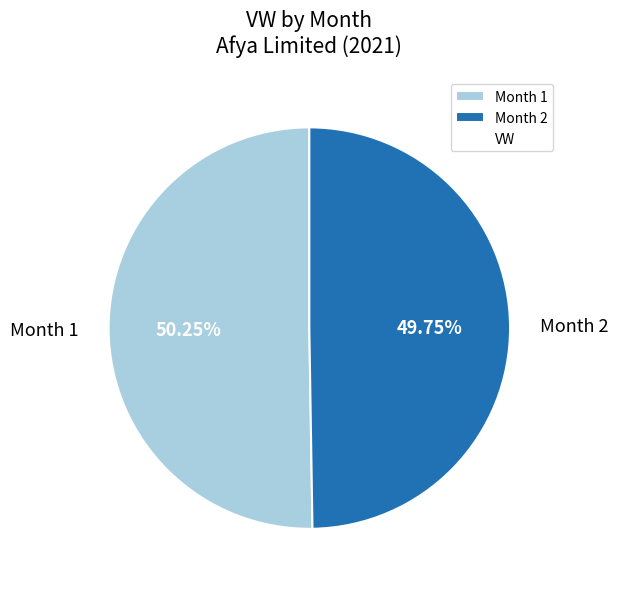

Rank the categories by value from lowest to highest.

Month 2, Month 1